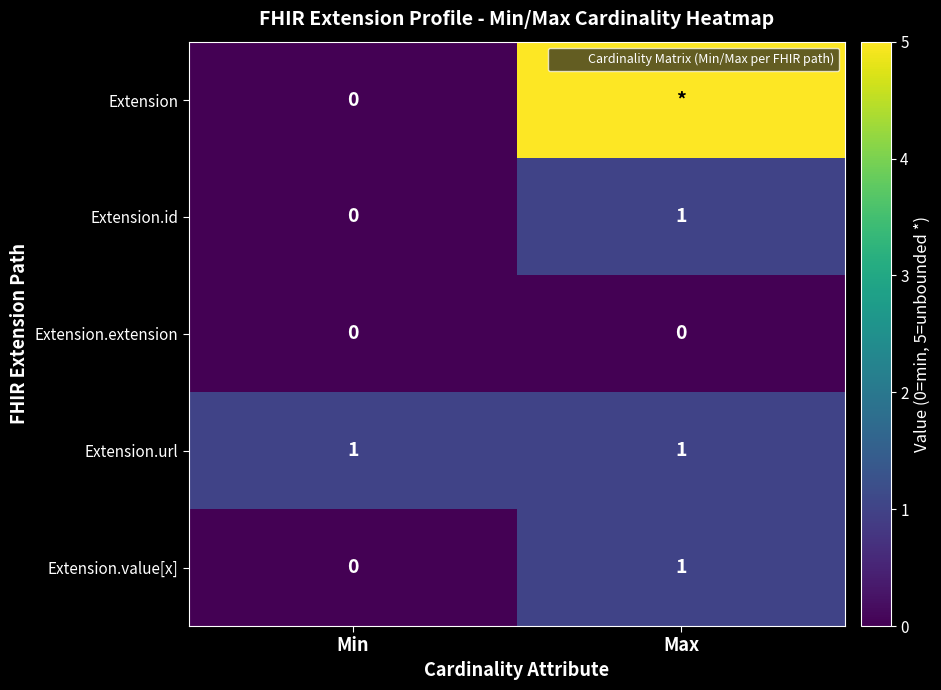

Is it true that Extension.id equals 1 at Max?

True